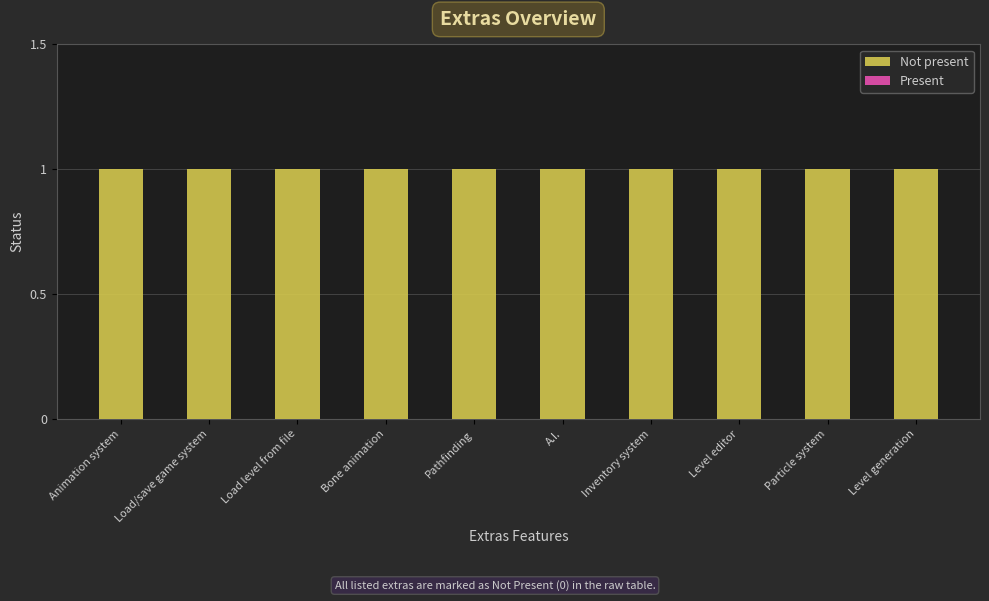

Which has a higher value, Pathfinding or Load level from file?

Pathfinding